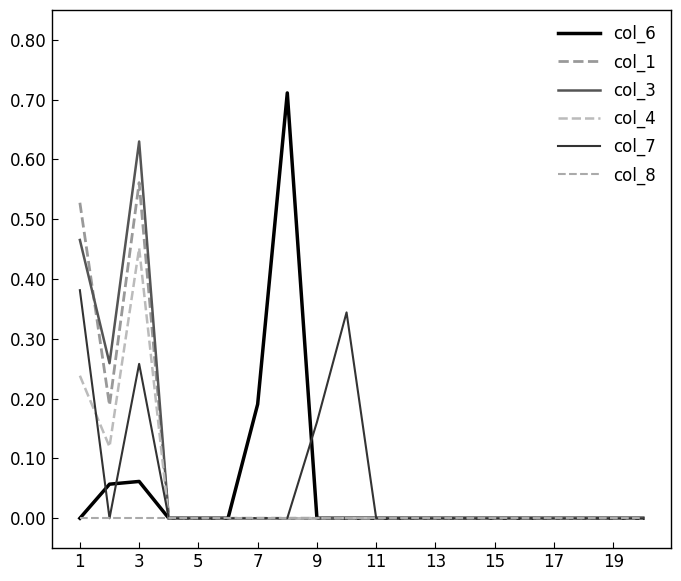

What is the sum of all col_1 values?

1.3